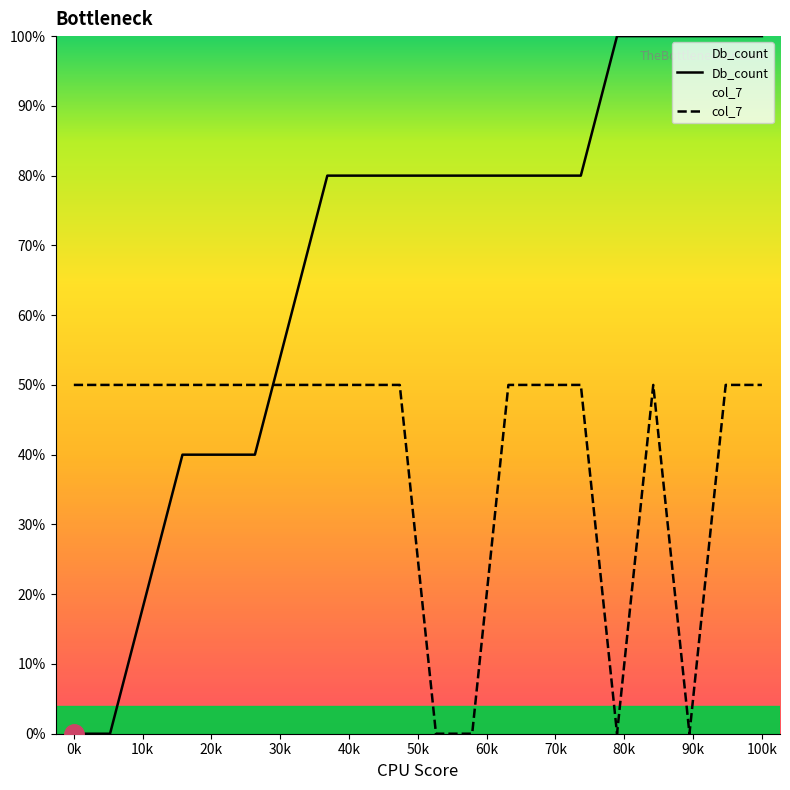

Rank the series by their maximum value, from highest to lowest.

Db_count, col_7